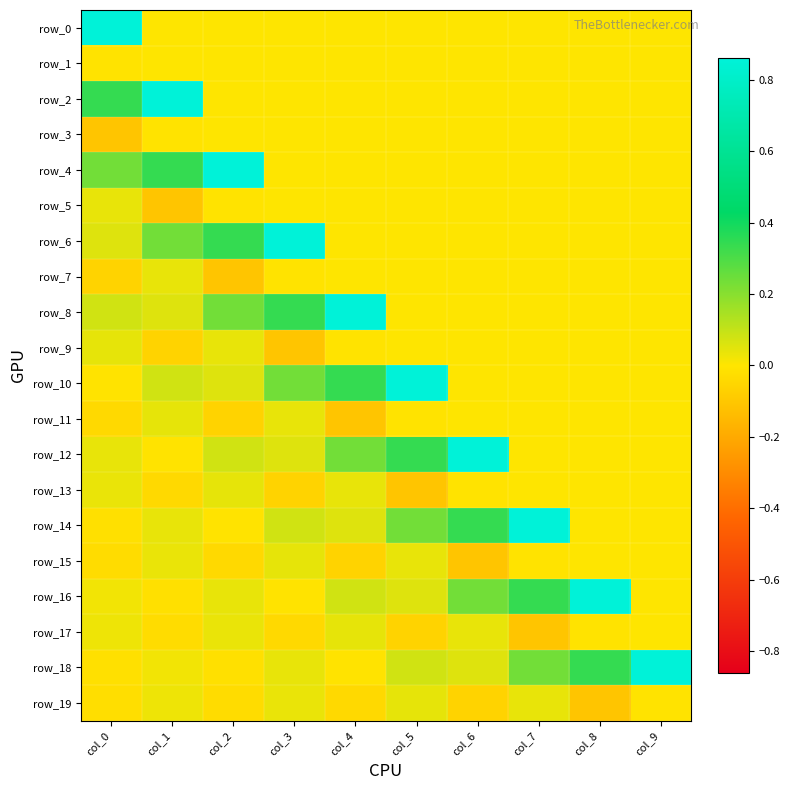

What is the spread (max minus min) of values at col_8?

1.0